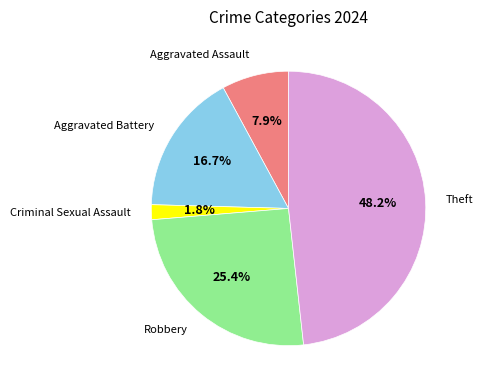

Count the number of slices in the pie.

5